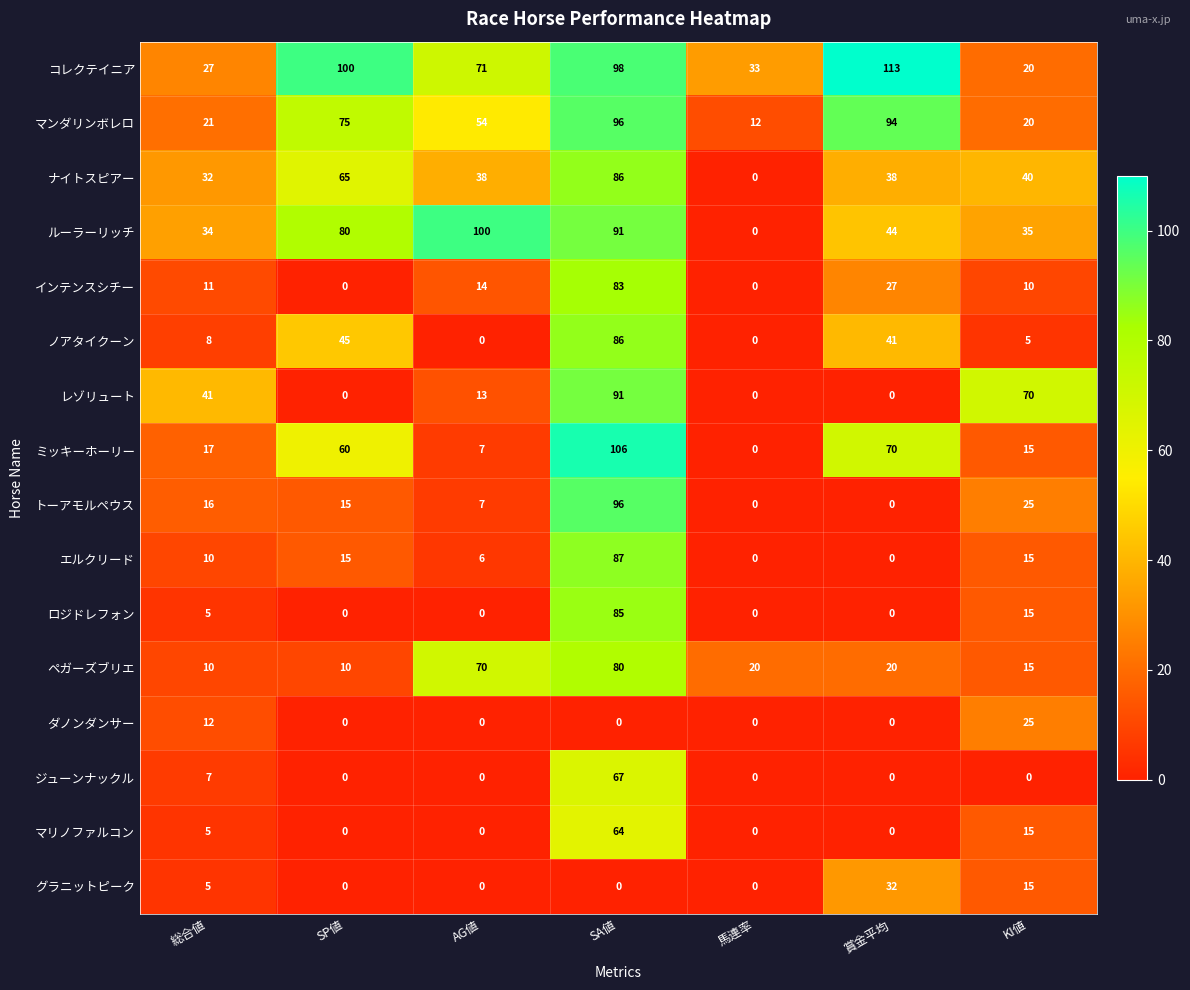

Count the ジューンナックル values in the range 0 to 7.

6